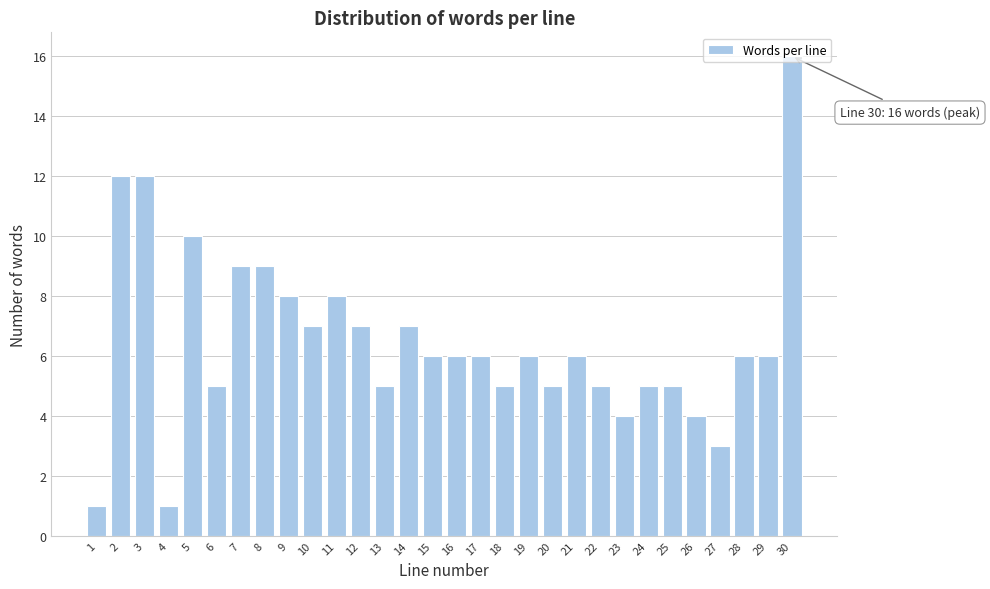

Read the value at 29.

6